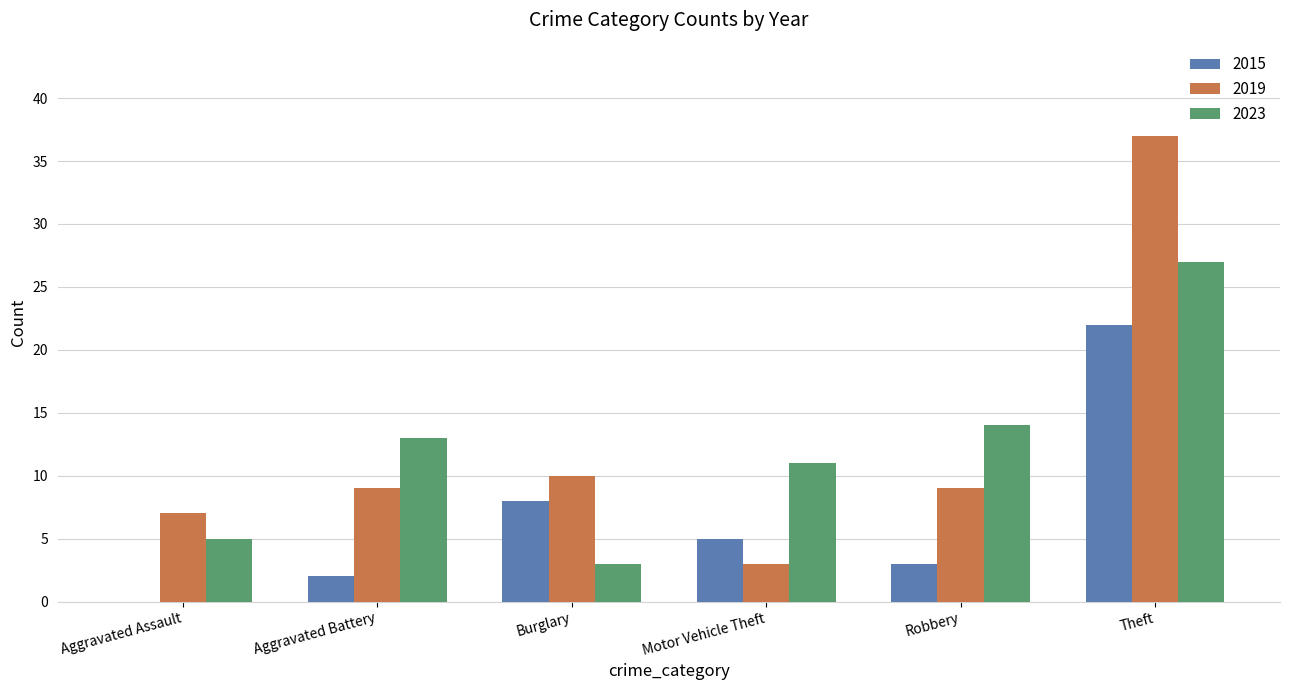

Which category has the highest value in the 2015 series?

Theft